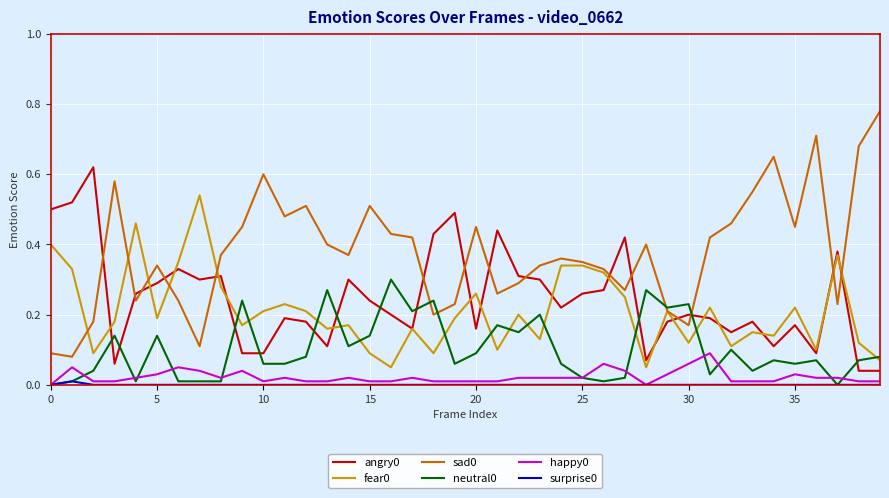

True or false: fear0 and surprise0 cross at least once.

False